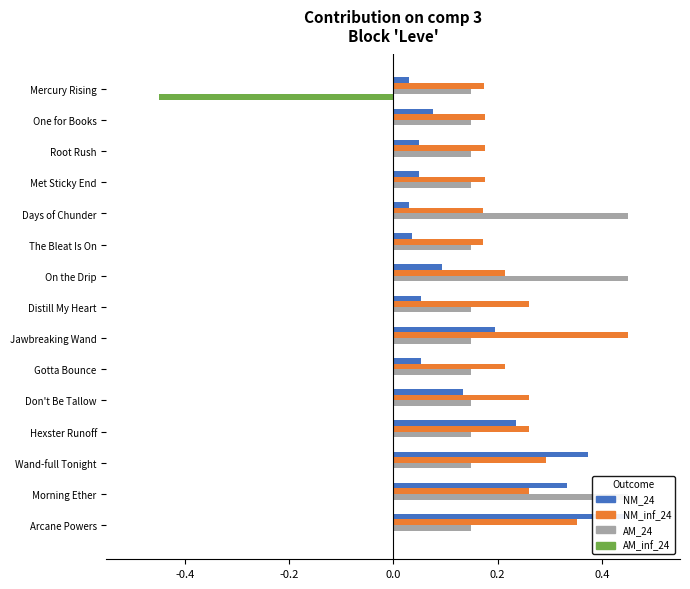

How many data points does each series have?

15